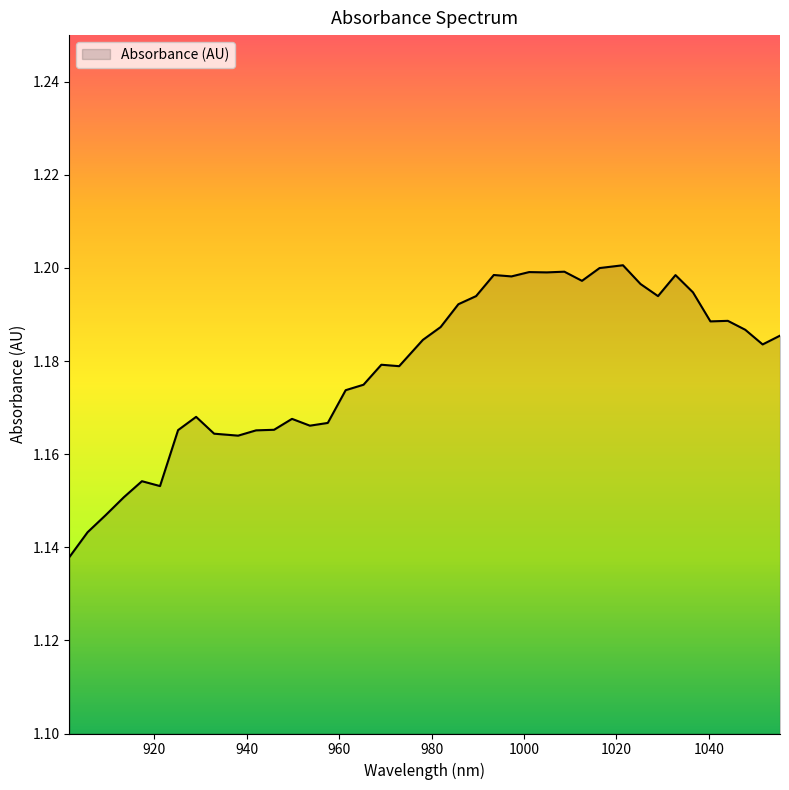

Reading left to right, list all the values displayed in this chart.

1.1	1.1	1.1	1.2	1.2	1.2	1.2	1.2	1.2	1.2	1.2	1.2	1.2	1.2	1.2	1.2	1.2	1.2	1.2	1.2	1.2	1.2	1.2	1.2	1.2	1.2	1.2	1.2	1.2	1.2	1.2	1.2	1.2	1.2	1.2	1.2	1.2	1.2	1.2	1.2